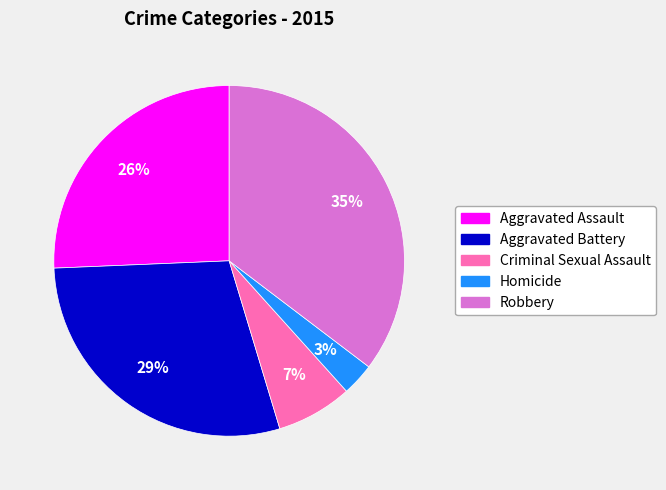

What is the largest slice in the pie chart?

Robbery